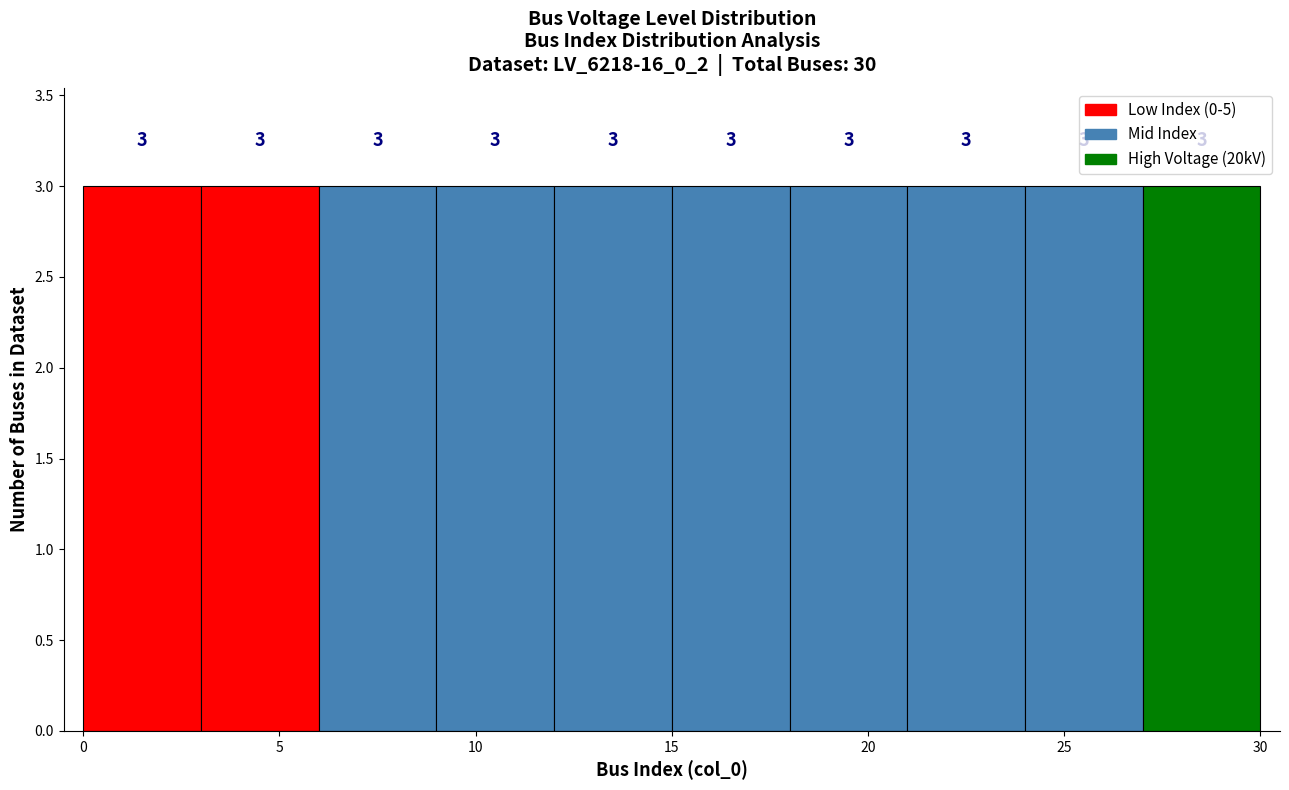

Reading left to right, transcribe this chart: for each bar, give the range it covers on the x-axis and its height.

0 to 3: 3
3 to 6: 3
6 to 9: 3
9 to 12: 3
12 to 15: 3
15 to 18: 3
18 to 21: 3
21 to 24: 3
24 to 27: 3
27 to 30: 3